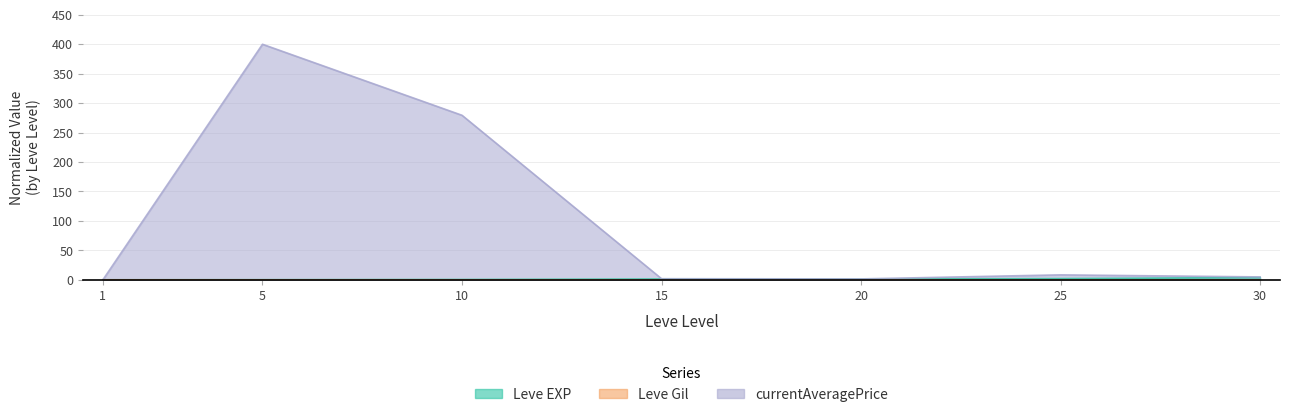

Which series changed the most between 5 and 30?

currentAveragePrice